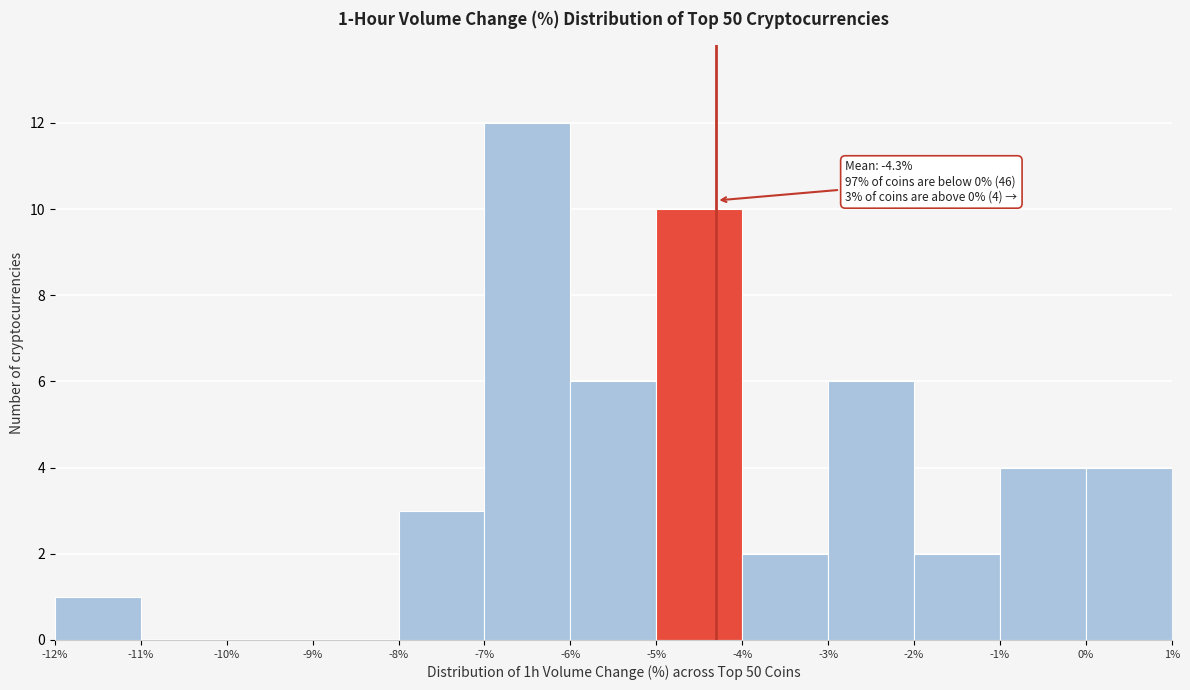

Over which range of the x-axis is the bar tallest?

-7% to -6%